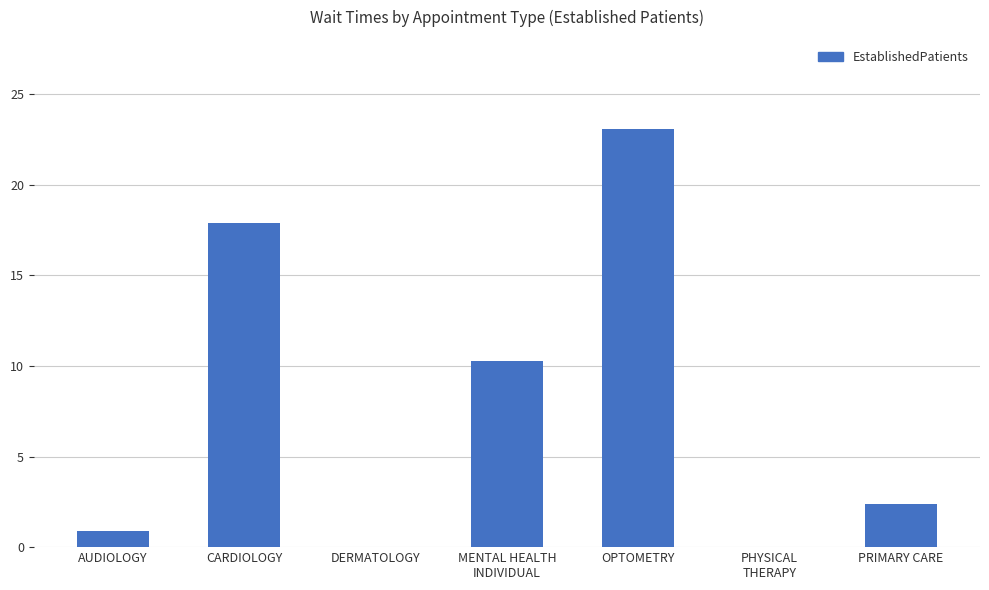

The value at CARDIOLOGY is 5.7. True or false?

False